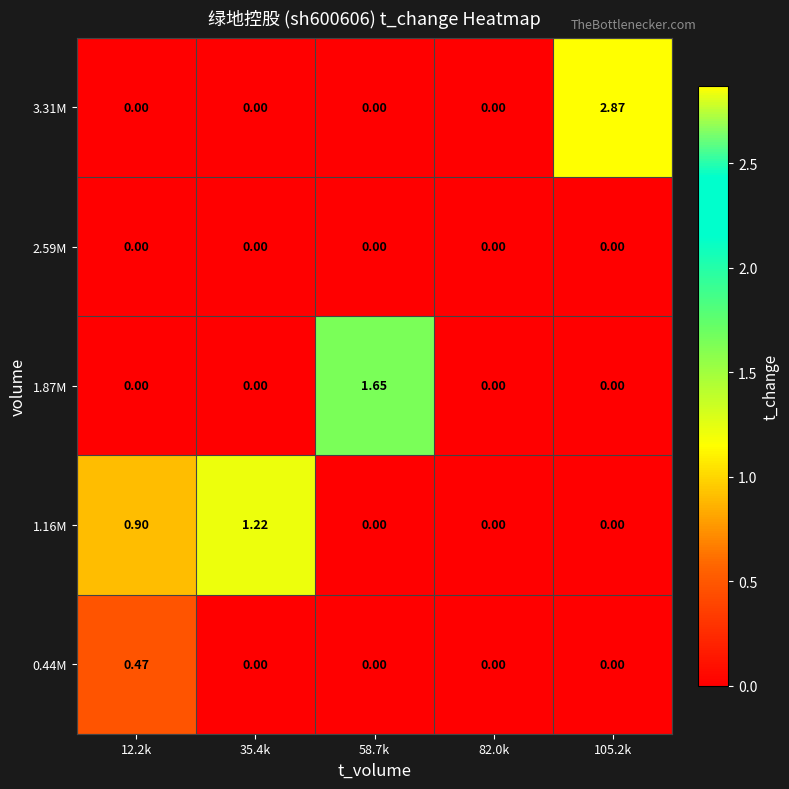

Is the value of 1.87M at 58.7k greater than the value of 2.59M at 58.7k?

Yes